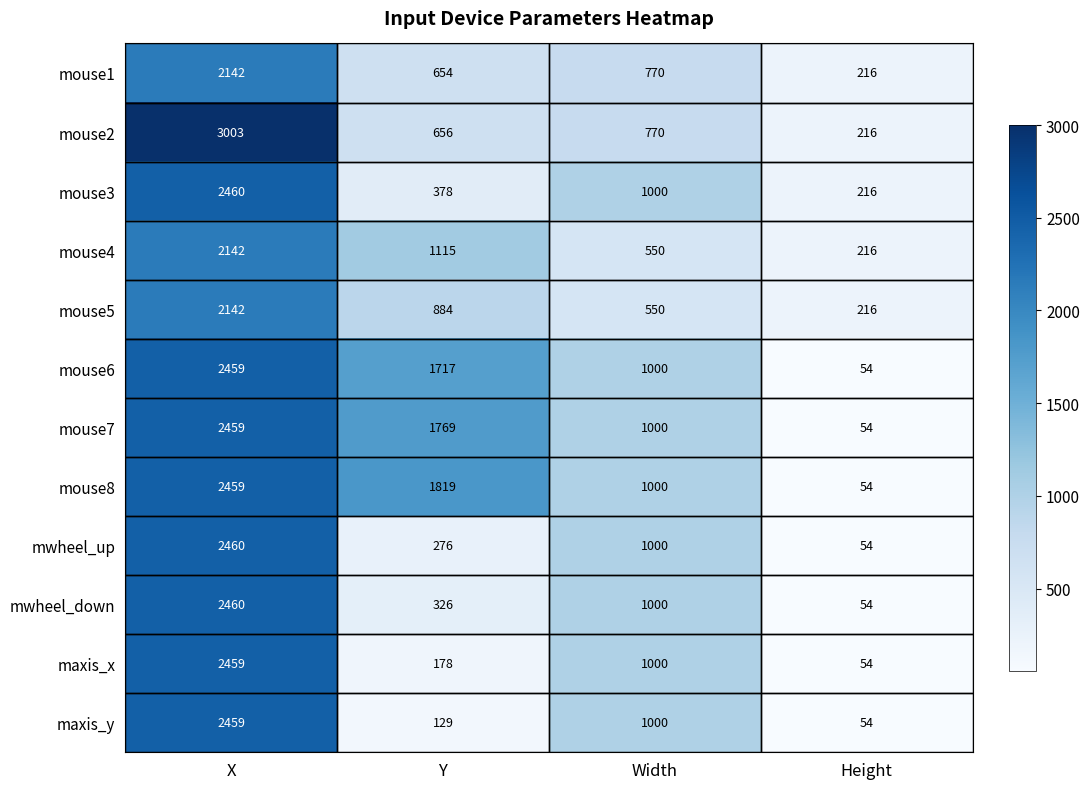

What is the total value across all series at Width?

10640